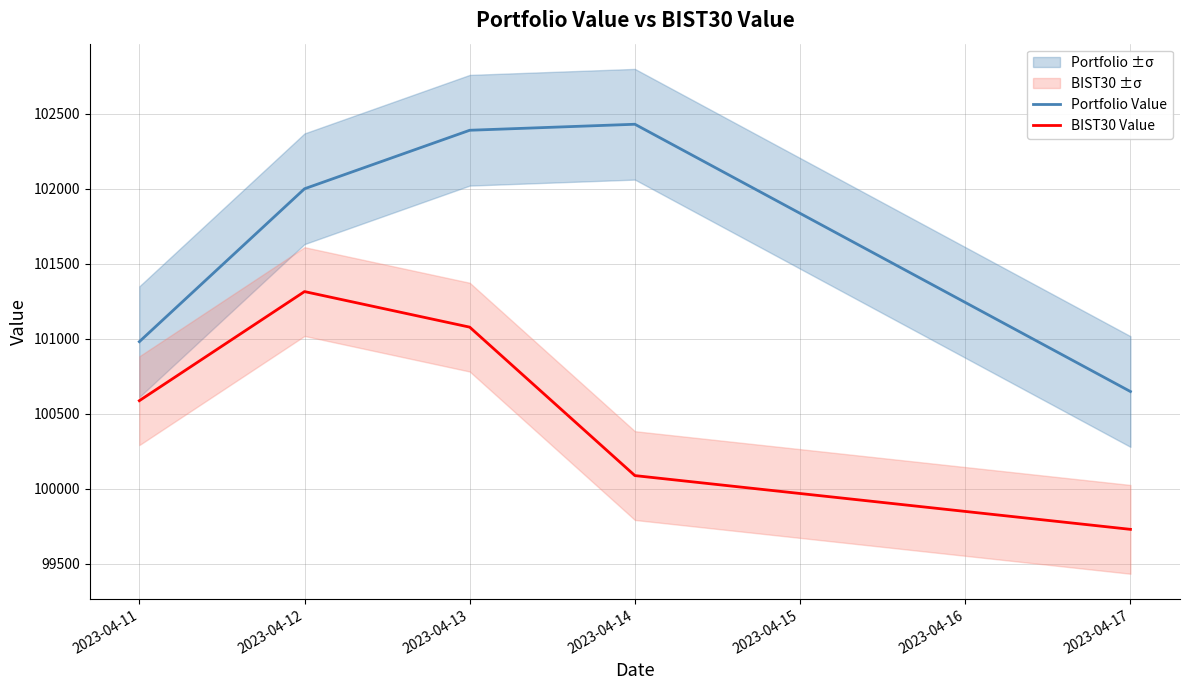

What is the value of the Portfolio Value point at the 4th from the left?

102431.5